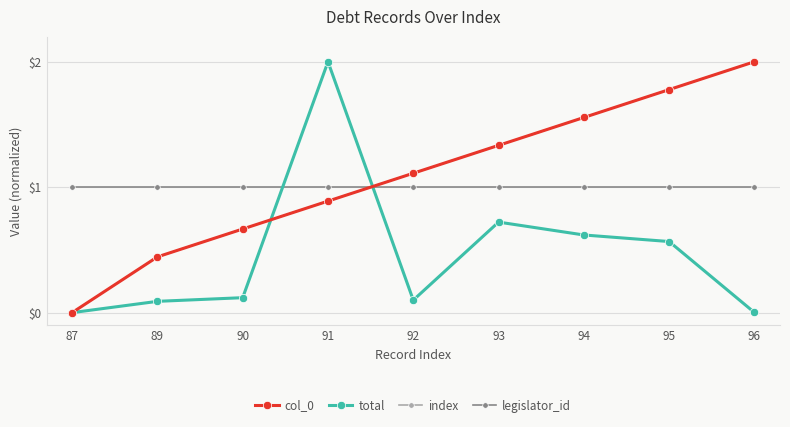

Which category has the lowest value in the total series?

87